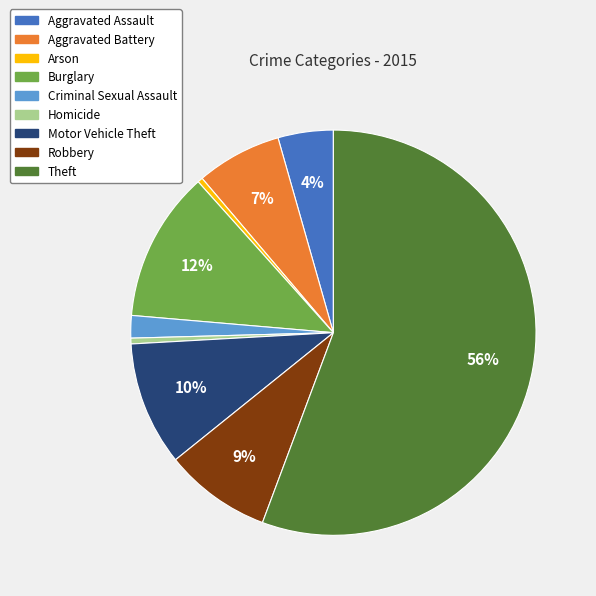

Which slice is the largest?

Theft